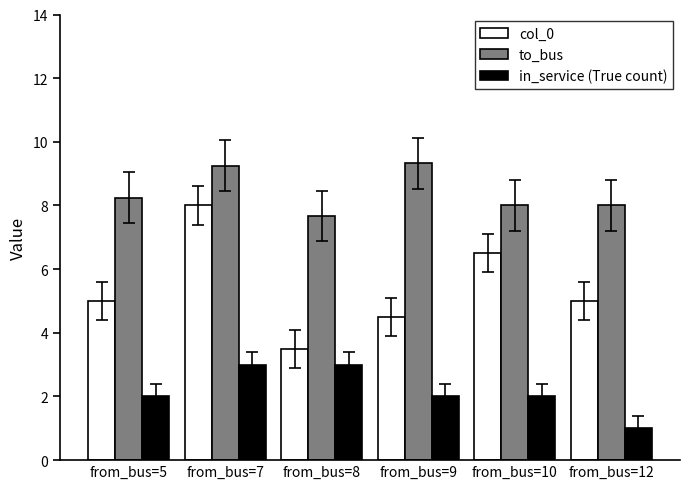

What are all the series names shown in the legend?

col_0, to_bus, in_service (True count)